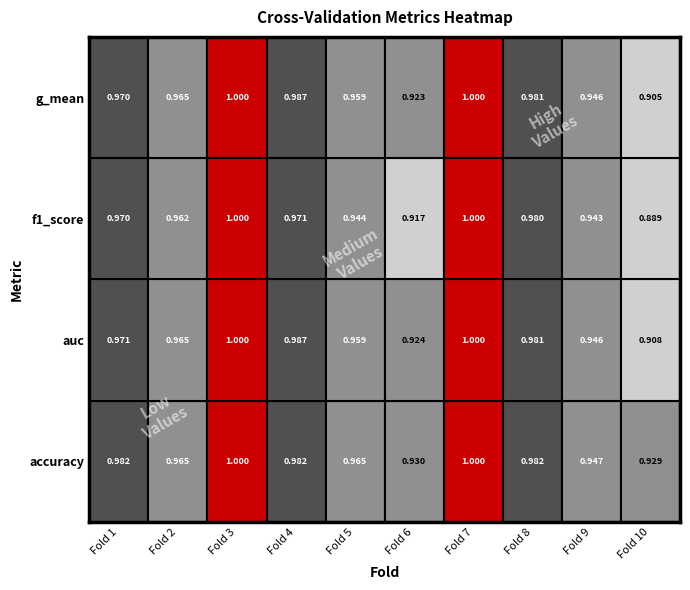

At which category does the chart reach its peak across all series?

Fold 3